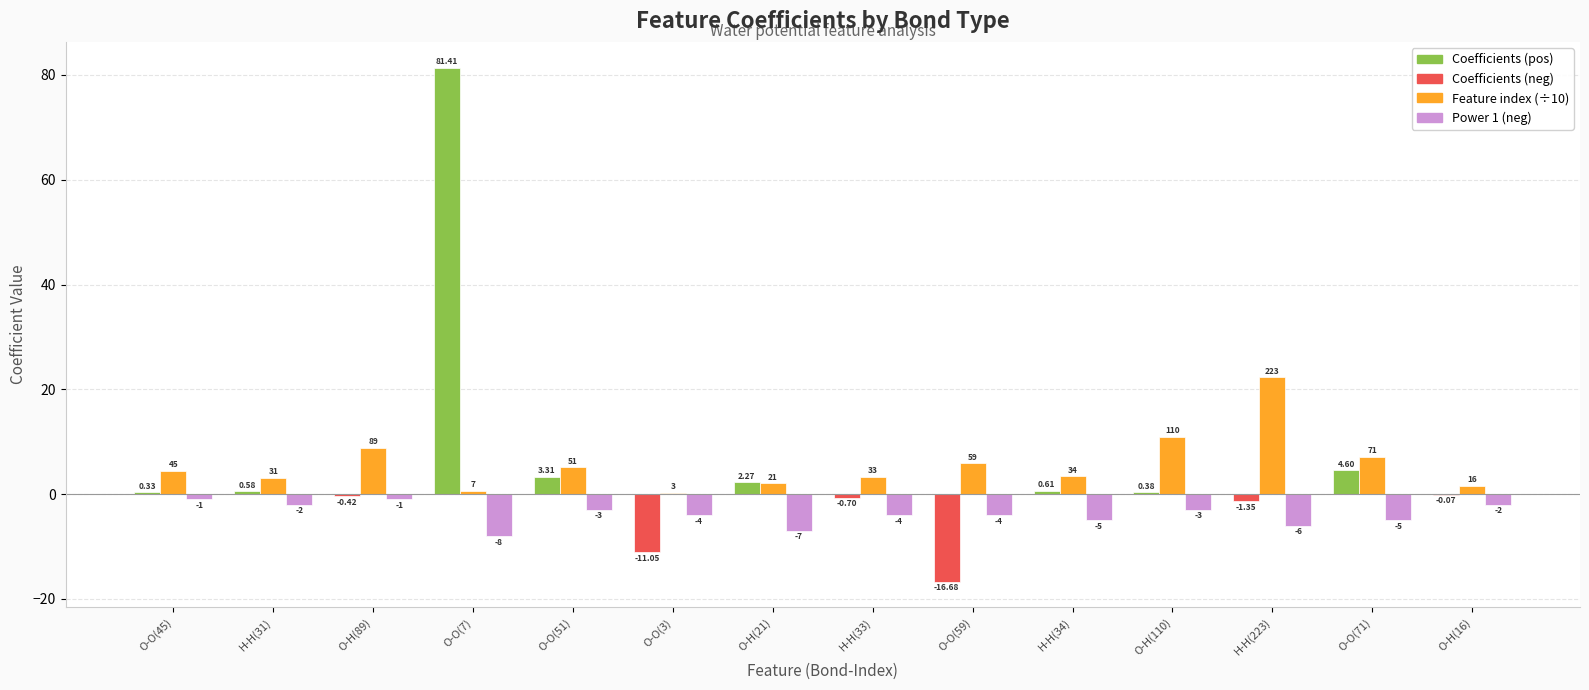

At which category is the sum across all series the highest?

O-O(7)